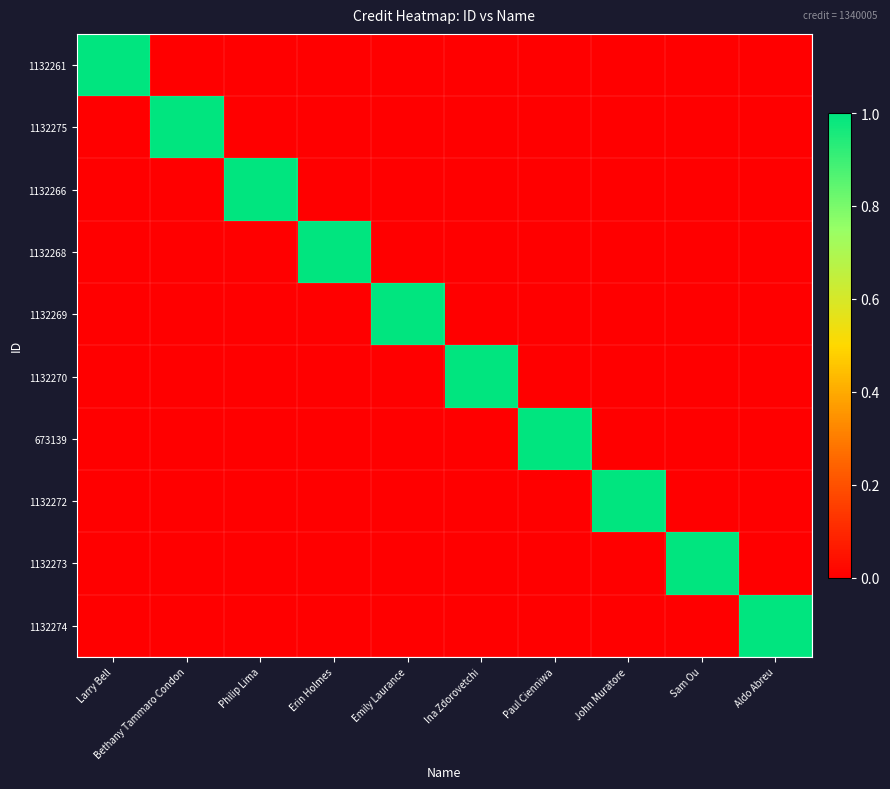

Count the number of categories in the chart.

10